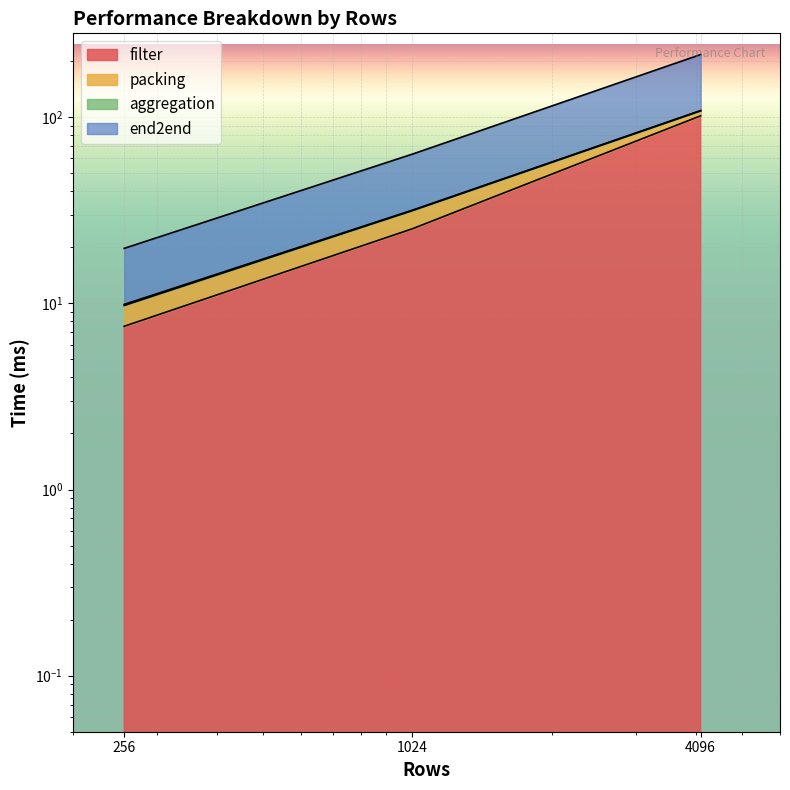

Rank the series at 1024 from highest to lowest value.

end2end, filter